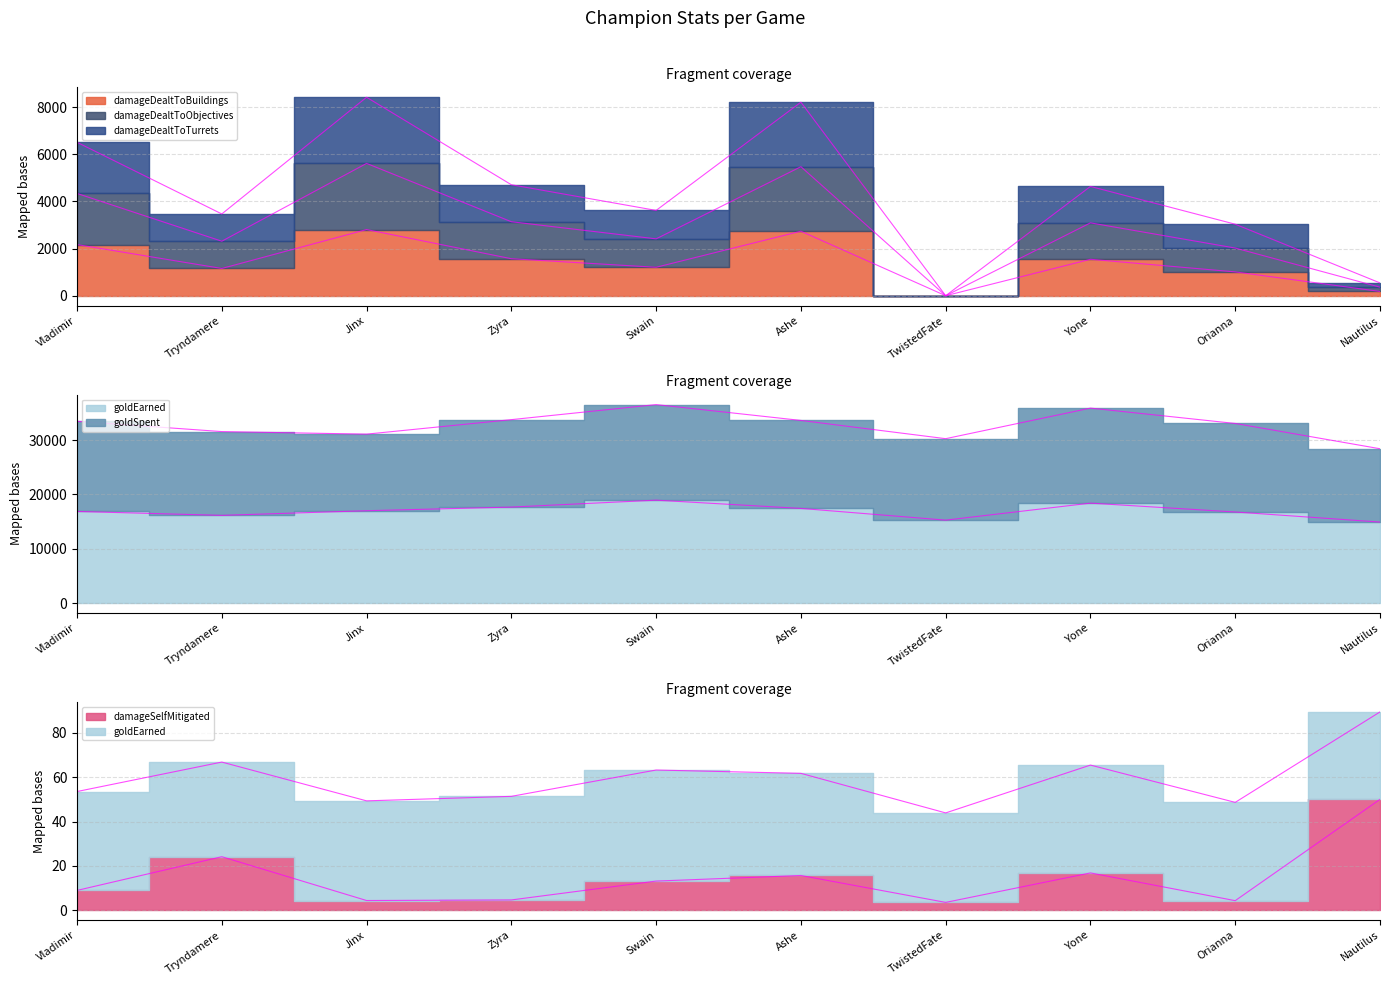

What is the average value of the damageDealtToTurrets series?

4313.7